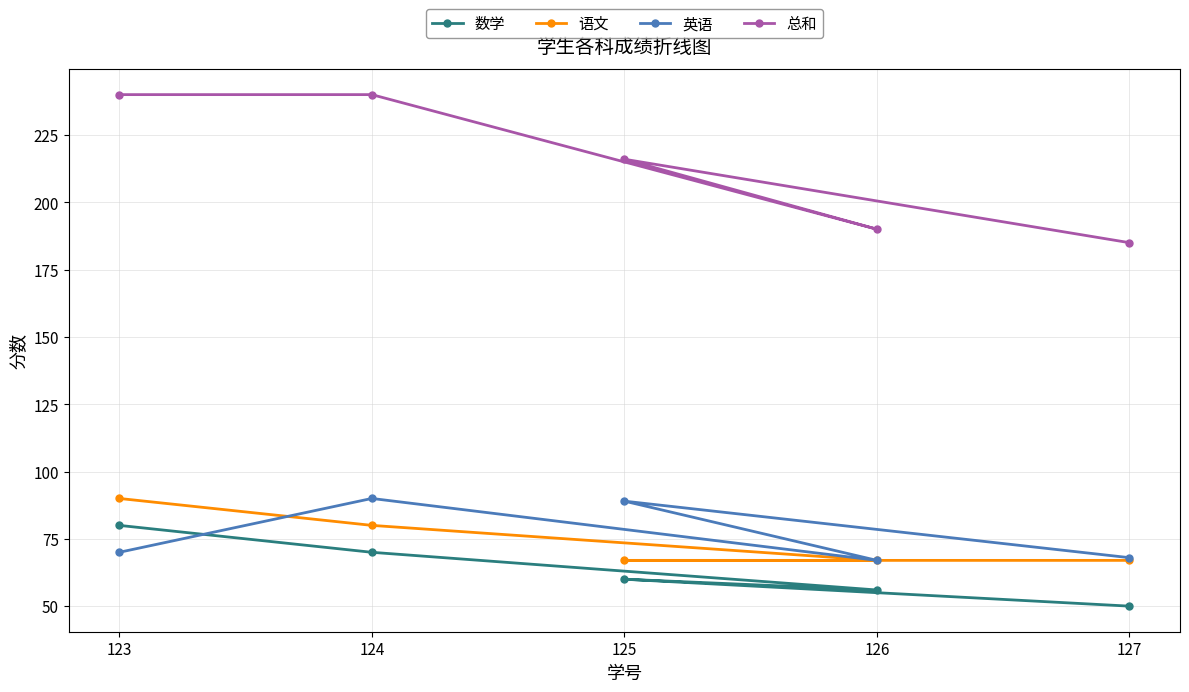

Reading left to right, what are all the values shown in this chart?

数学: 123=80	124=70	125=60	126=56	127=50
语文: 123=90	124=80	125=67	126=67	127=67
英语: 123=70	124=90	125=89	126=67	127=68
总和: 123=240	124=240	125=216	126=190	127=185